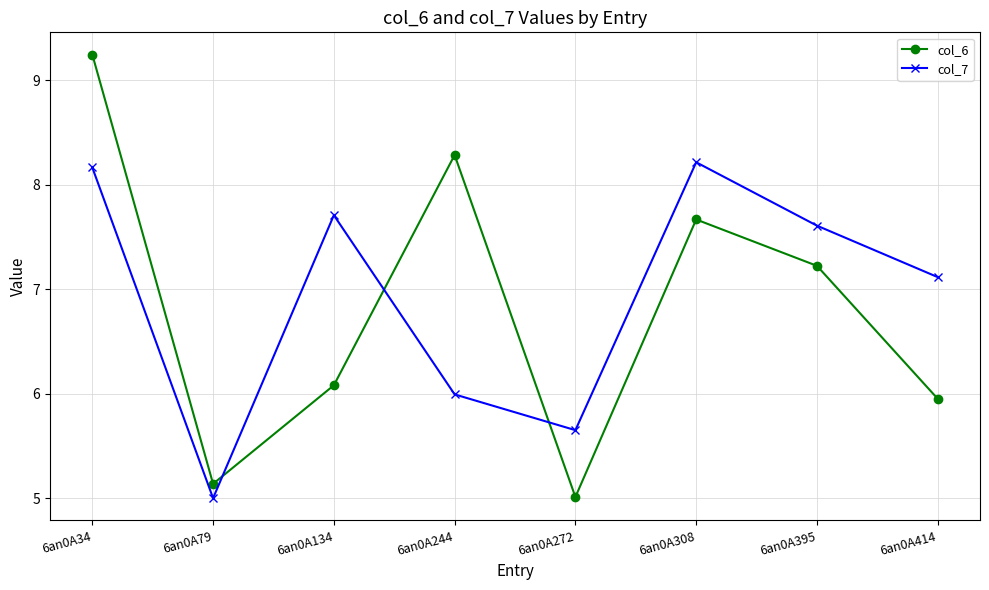

True or false: col_7 and col_6 intersect in this chart.

True